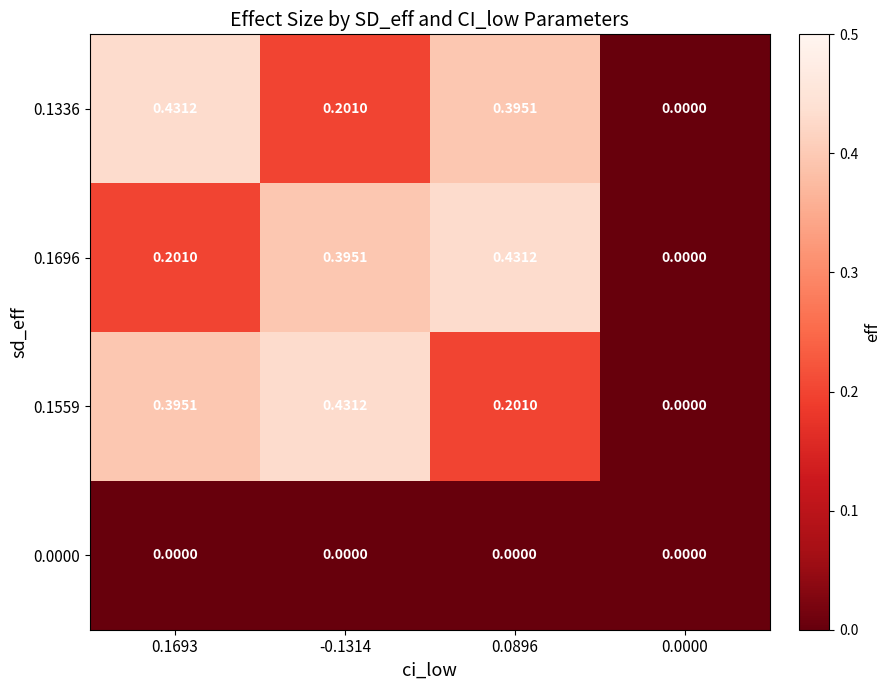

Is the value of 0.1696 at -0.1314 greater than the value of 0.1336 at 0.1693?

No